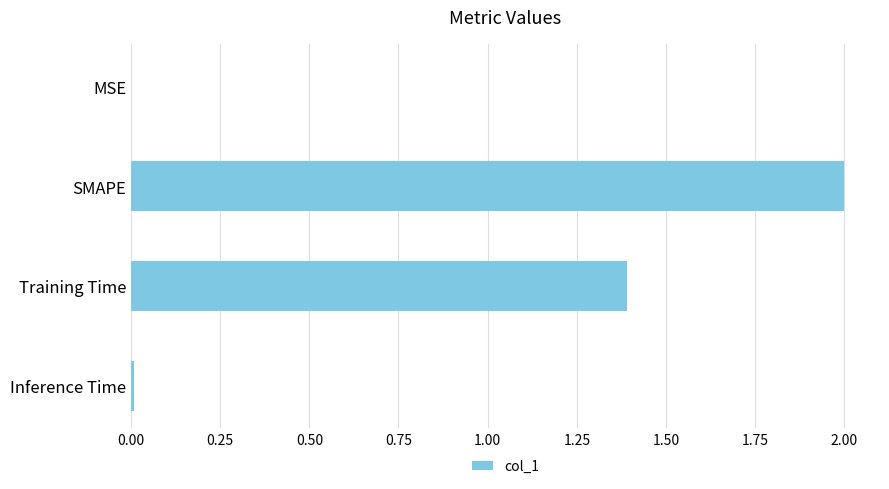

The value at SMAPE is 0.7. True or false?

False